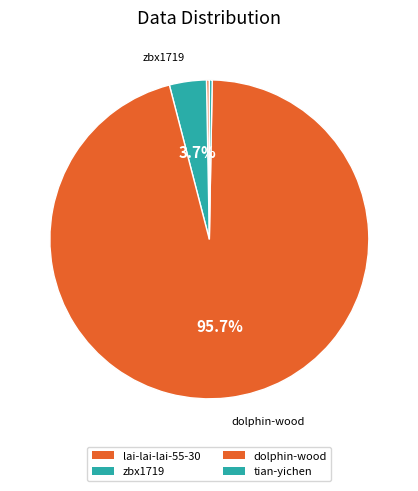

What portion of the pie excludes lai-lai-lai-55-30?

99.7%